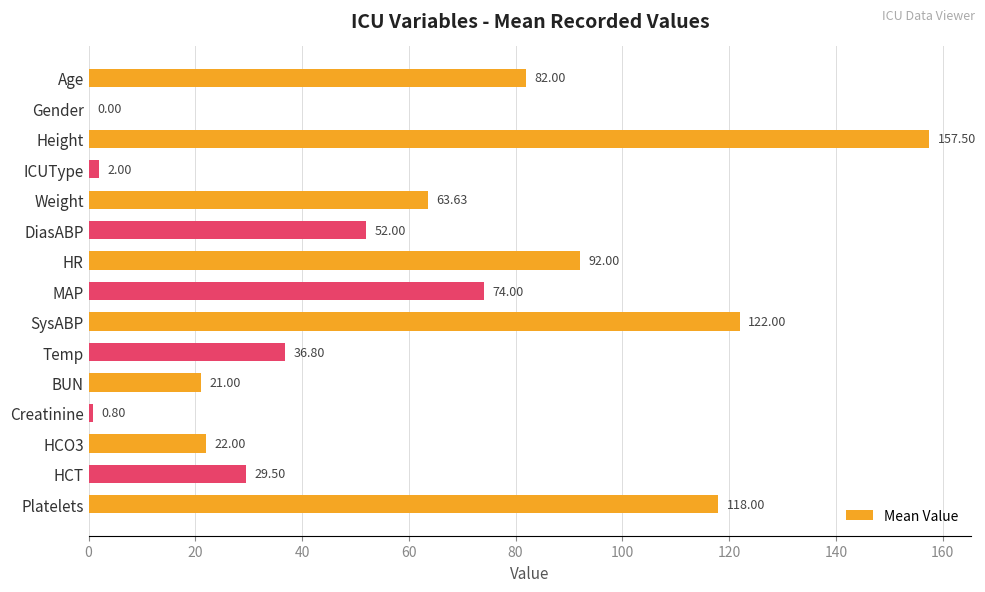

Approximately how many times larger is the value at HCO3 compared to ICUType?

11.0